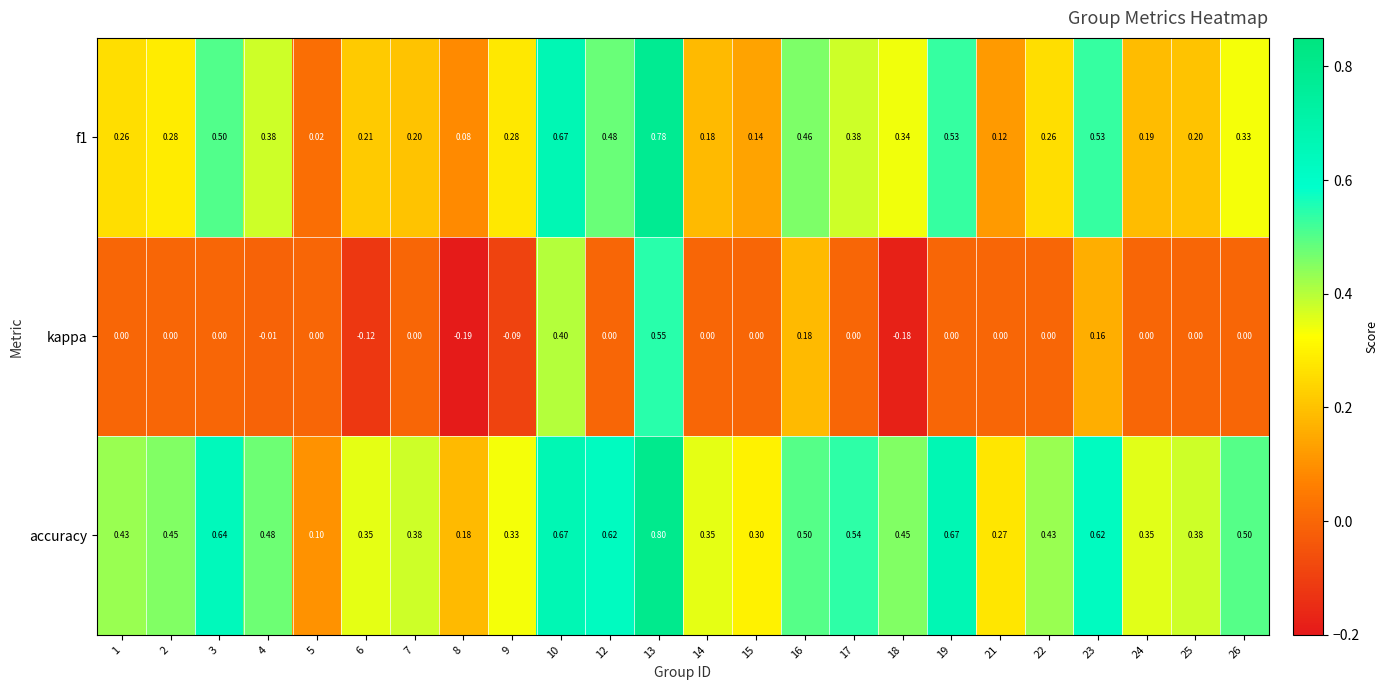

Which series has the largest total across all categories?

accuracy